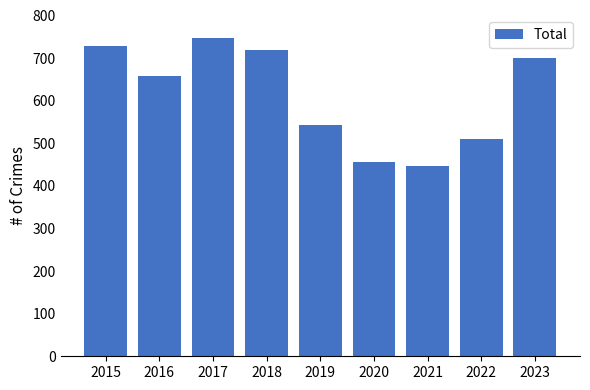

Which category has the highest value across all series?

2017